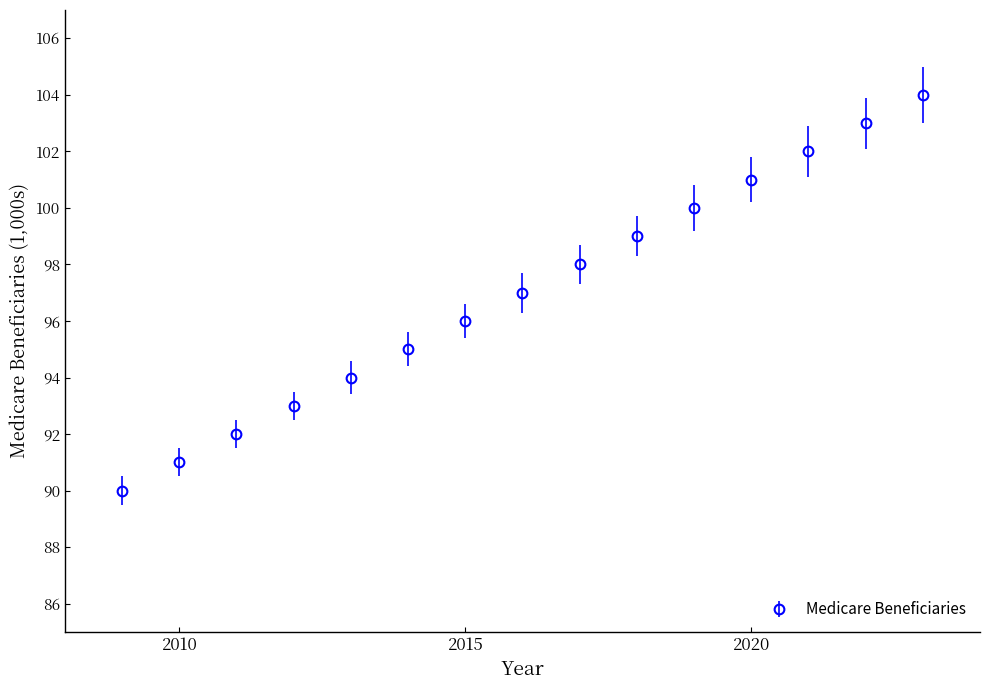

What is the greatest value displayed?

104